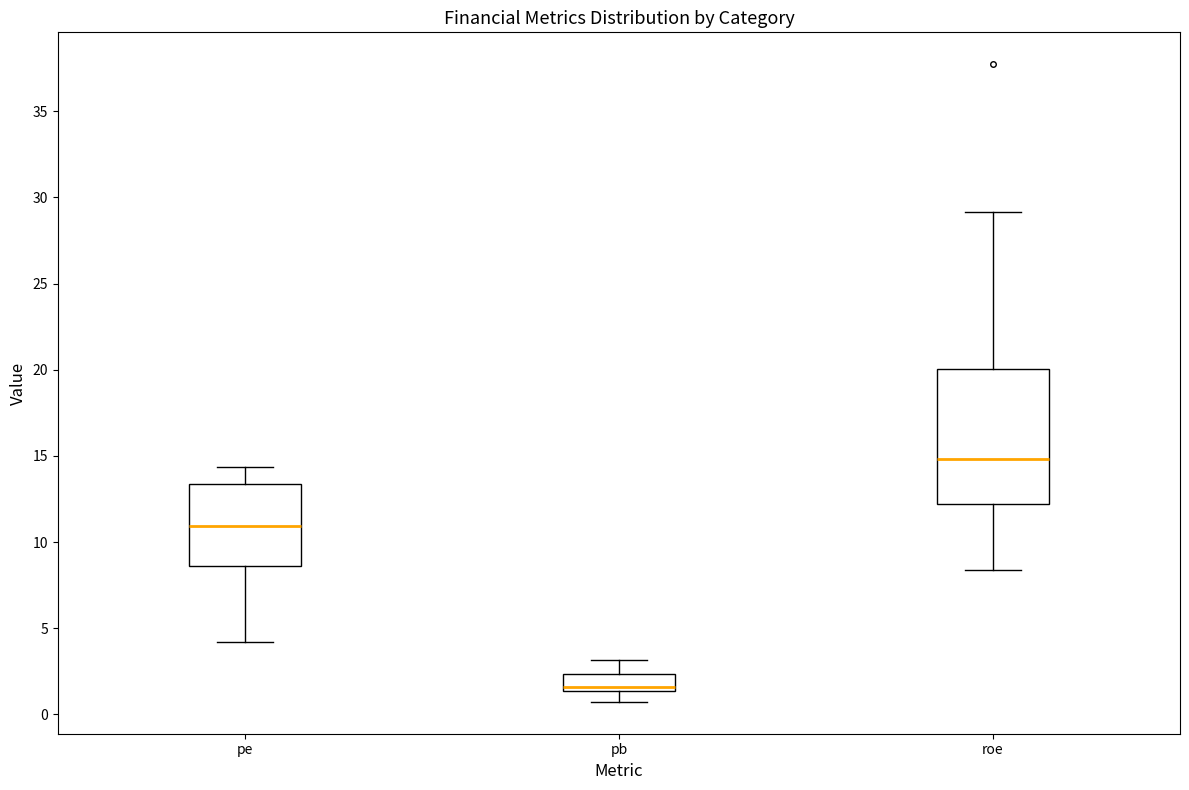

Reading left to right, transcribe this box plot: for each box, give where its median line is, the range the box spans, and where its two whiskers end, as read against the y-axis. The values are not printed on the chart, so give them approximately, as read against the axis.

pe: median 11.0, box 8.5 to 13.5, whiskers 4.0 to 14.5
pb: median 1.5 (just above the box's lower edge), box 1.5 to 2.5, whiskers 0.5 to 3.0
roe: median 15.0, box 12.0 to 20.0, whiskers 8.5 to 29.0